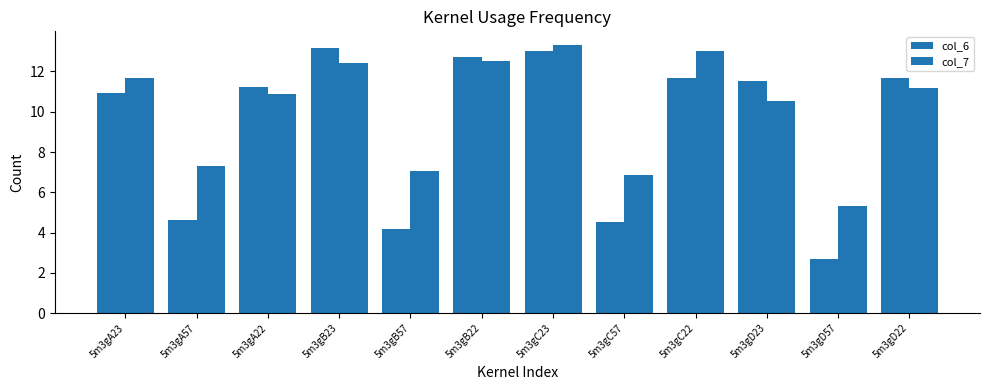

What is the approximate value of col_7 at 5m3gA57?

7.3